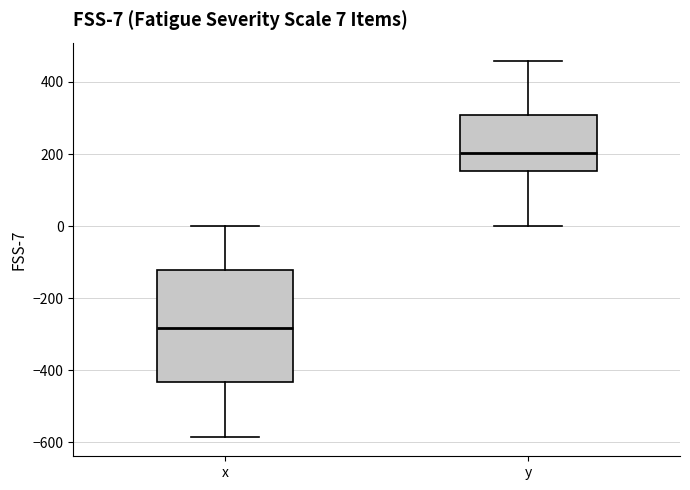

Which box has the lowest median line?

x